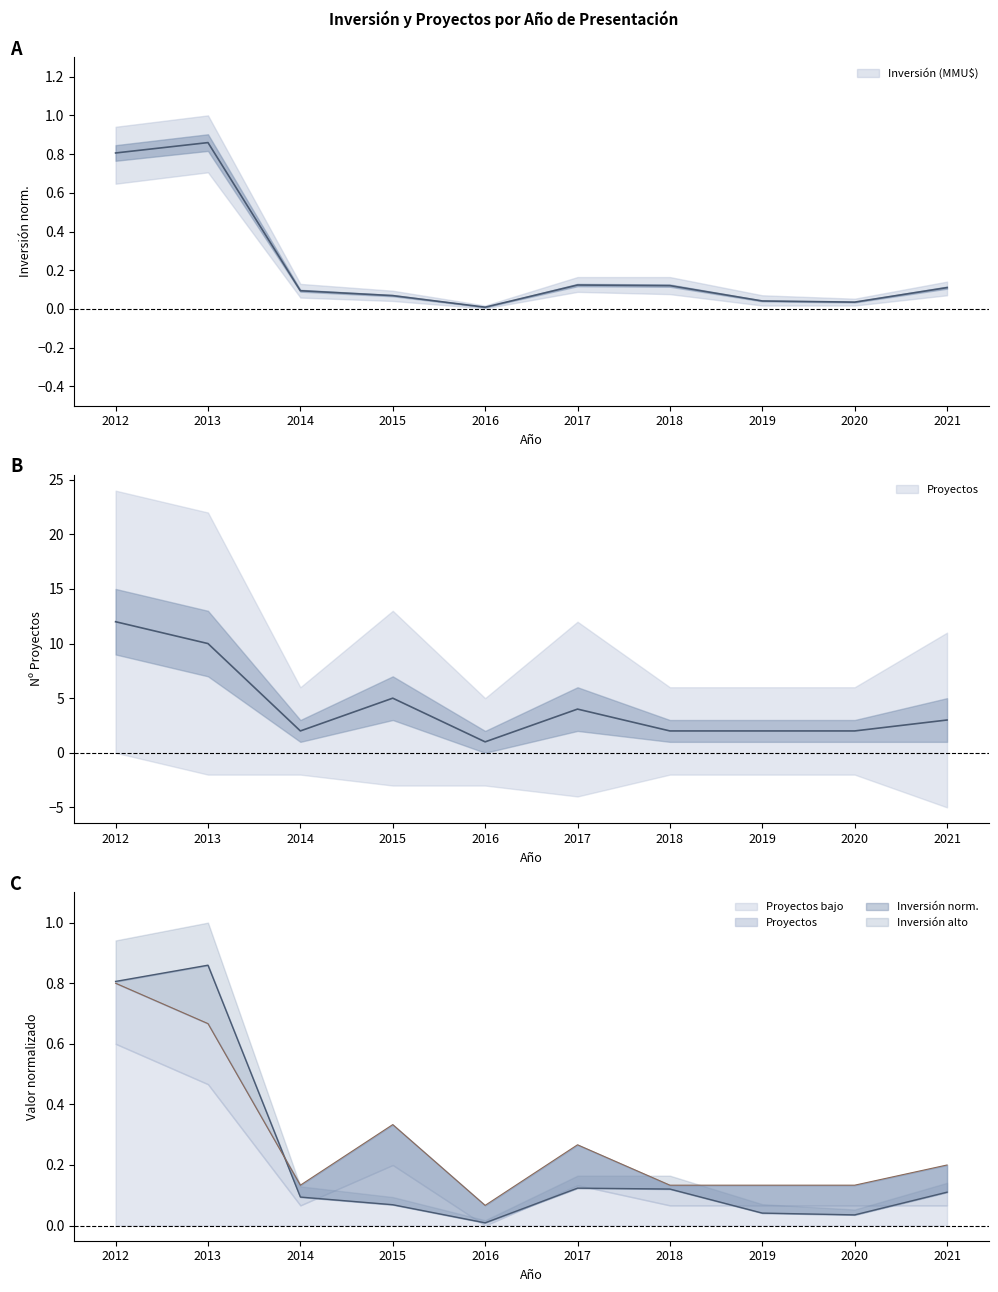

Where is upper_proj nearest to the value 6?

2015